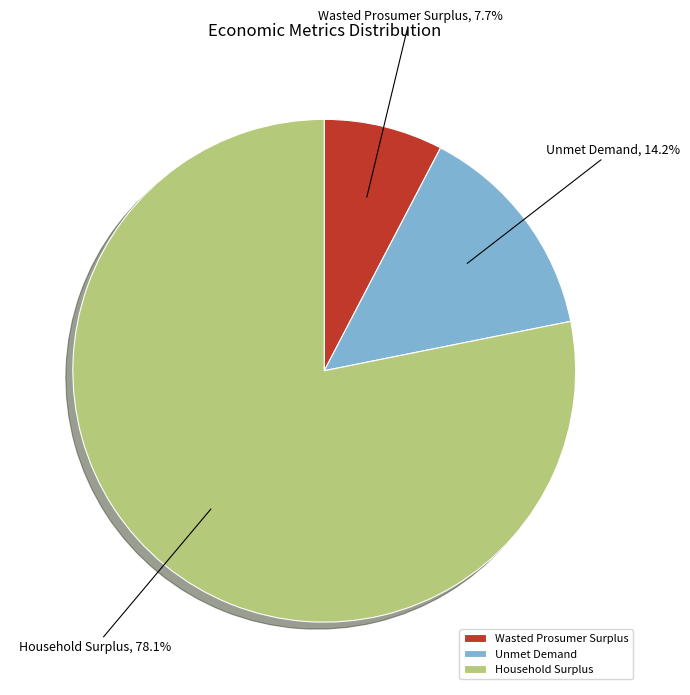

What portion of the pie excludes Wasted Prosumer Surplus?

92.3%